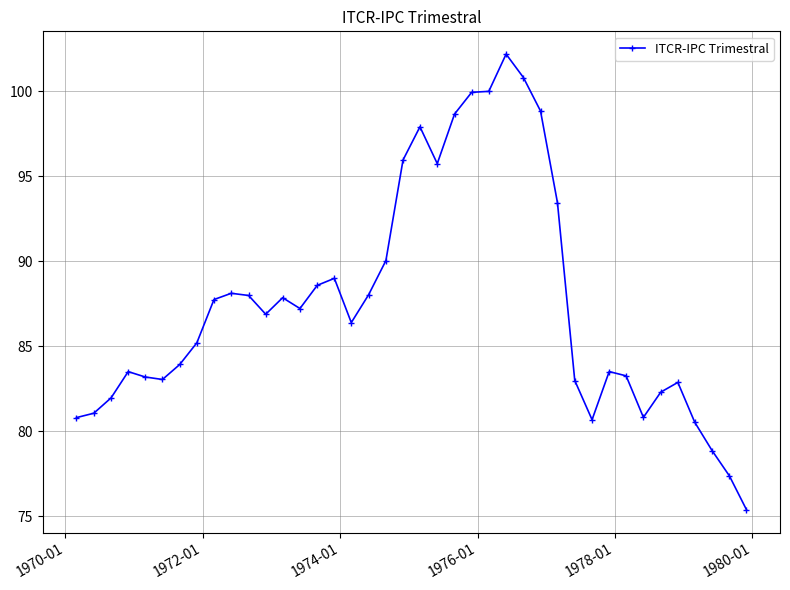

What is the sum of all values?

3502.9